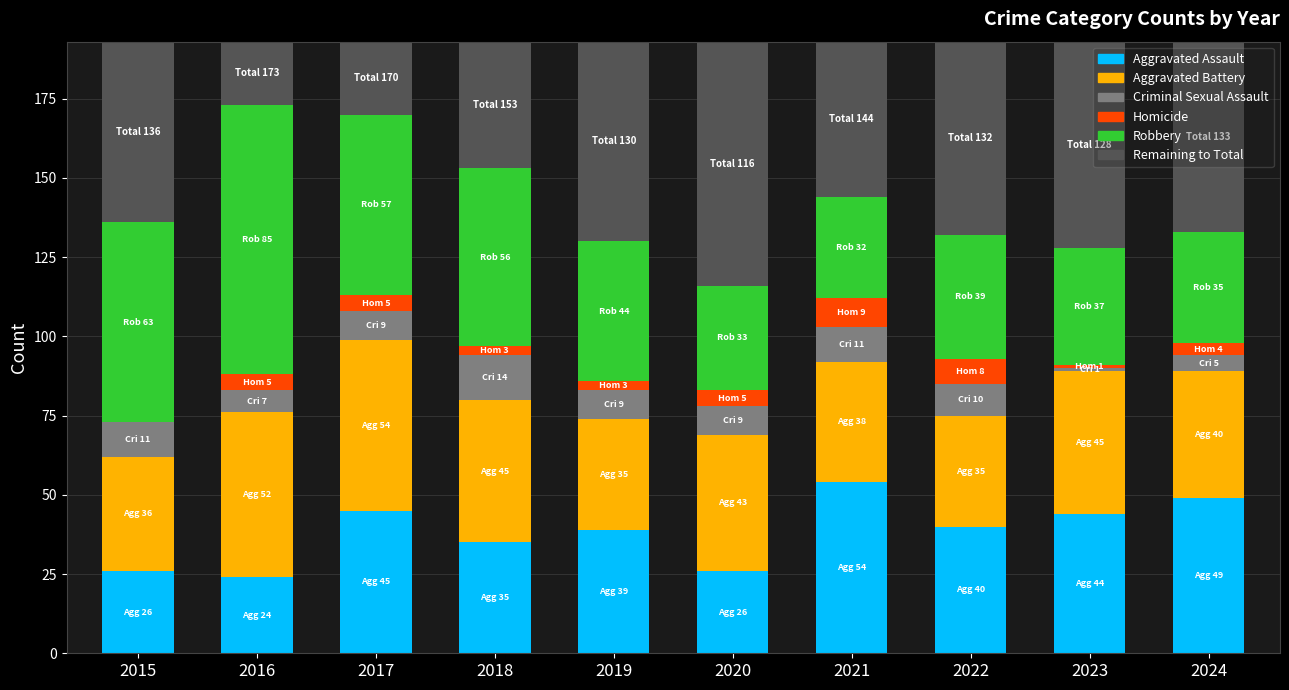

What is the maximum value shown in the chart?

85